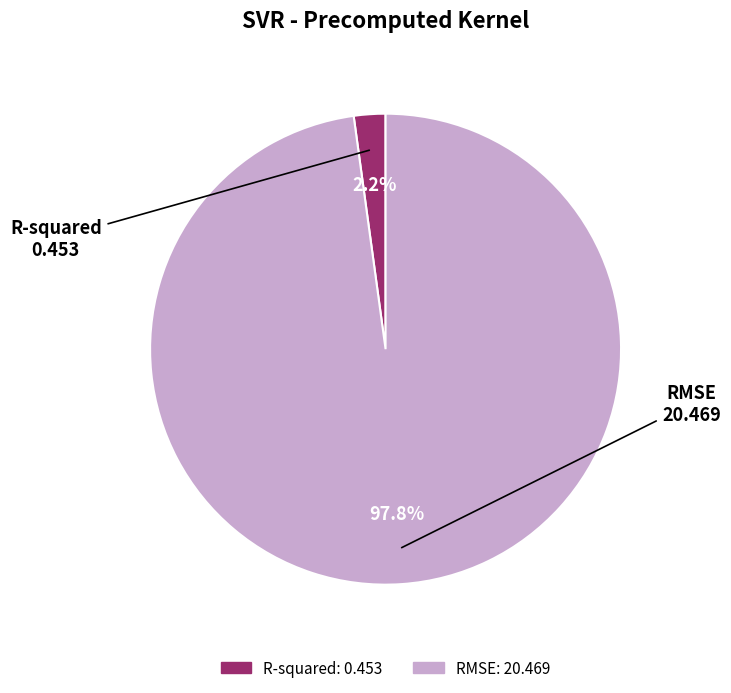

Combined, what portion of the pie is RMSE and R-squared?

100.0%